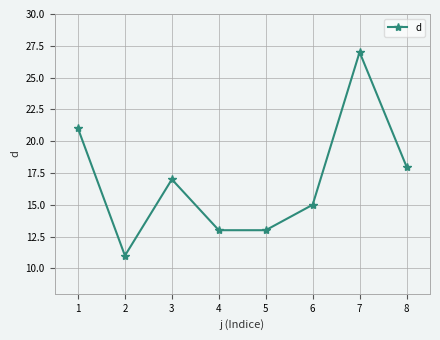

What is the value of the 5th point from the left?

13